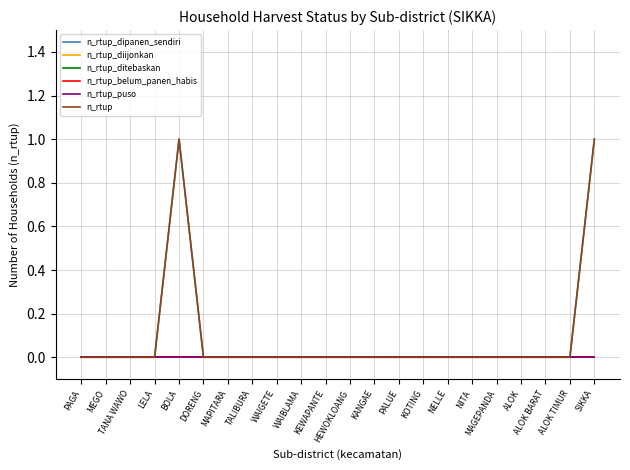

What is the difference between the highest and lowest values at BOLA?

1